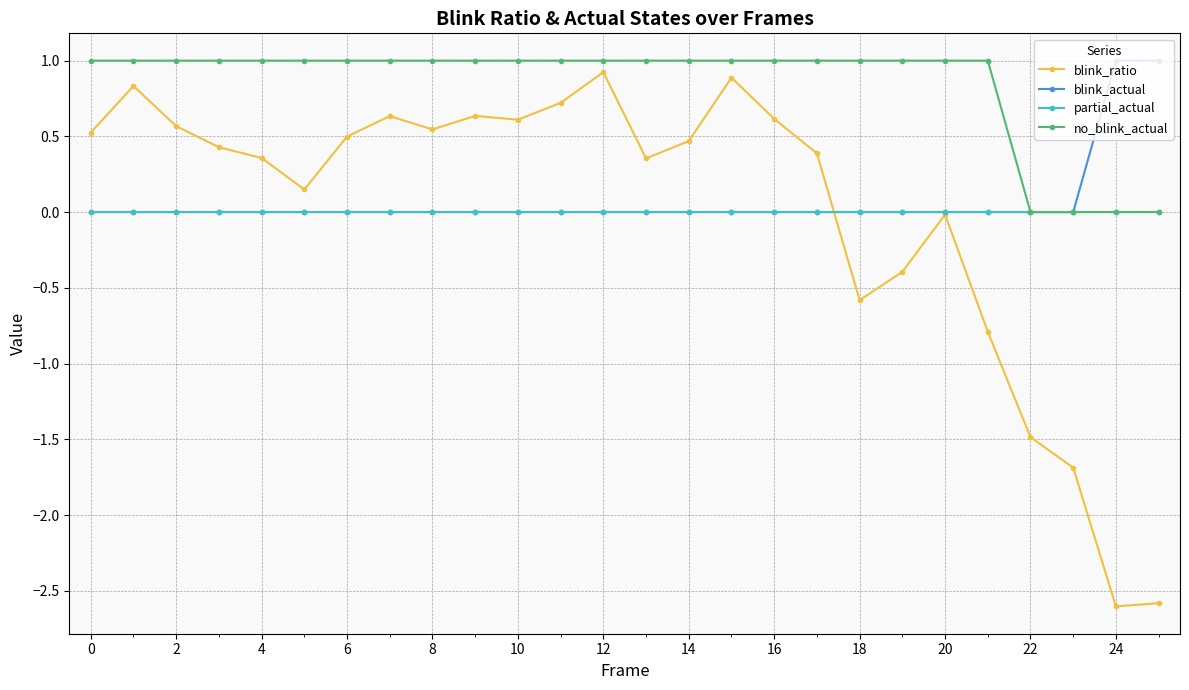

What is the difference between the maximum and minimum values in the blink_actual series?

1.0